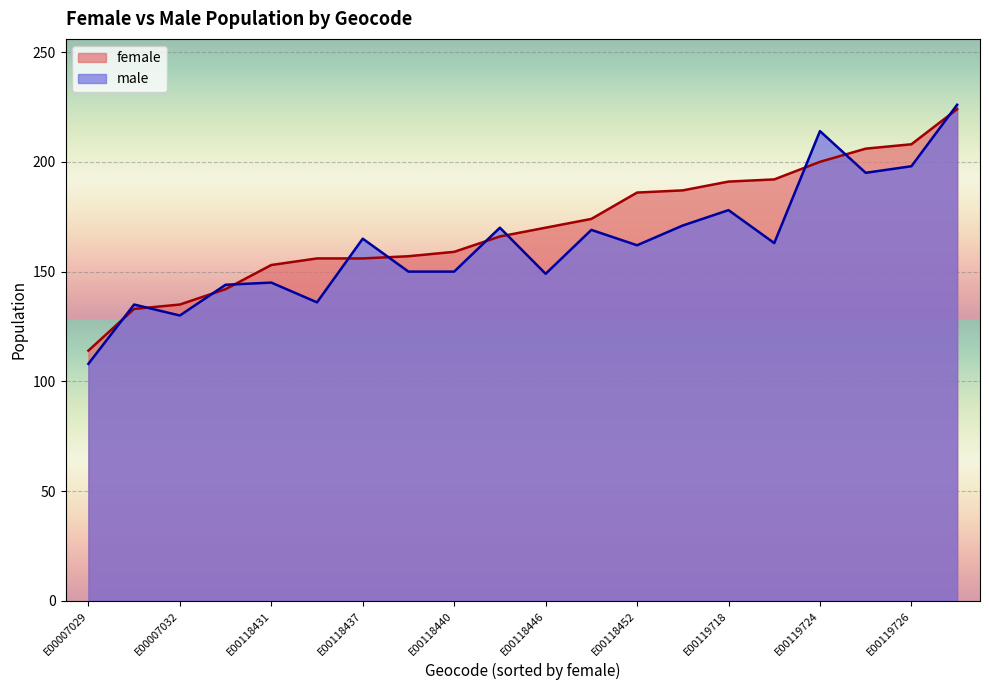

Is it true that female equals 296 at E00119727?

False